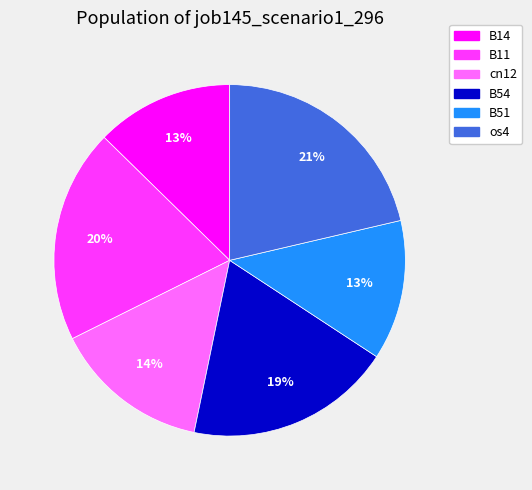

Combined, do B14 and cn12 account for over 50%?

No